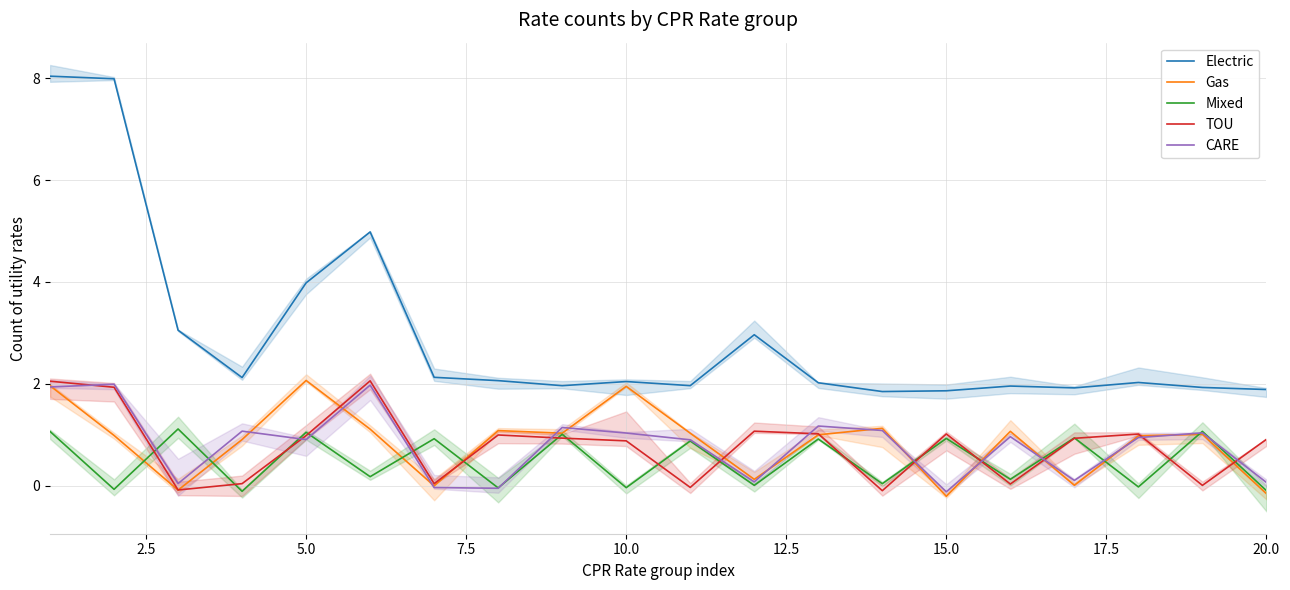

How many series are shown in this chart?

5